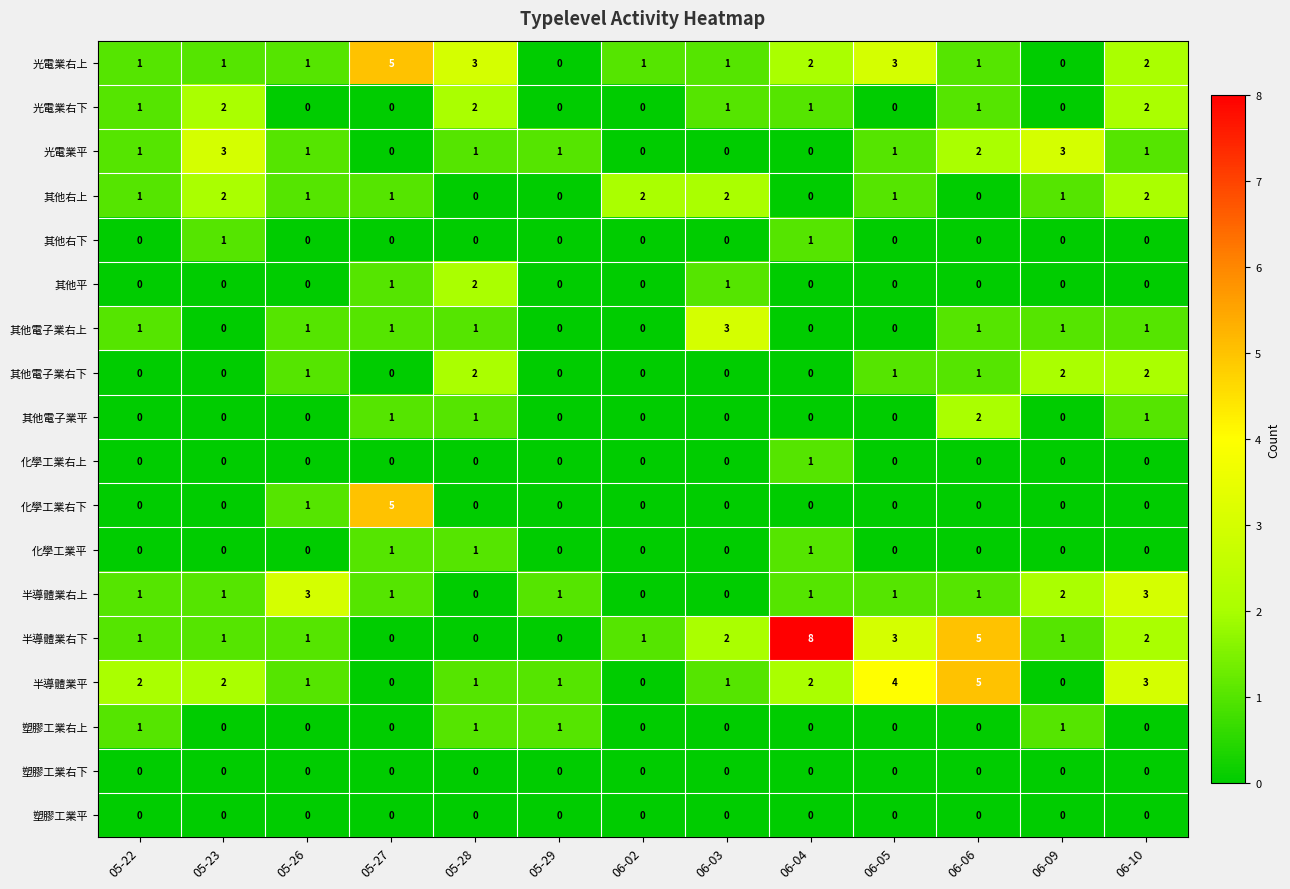

Which series changed the most between 05-26 and 06-09?

光電業平